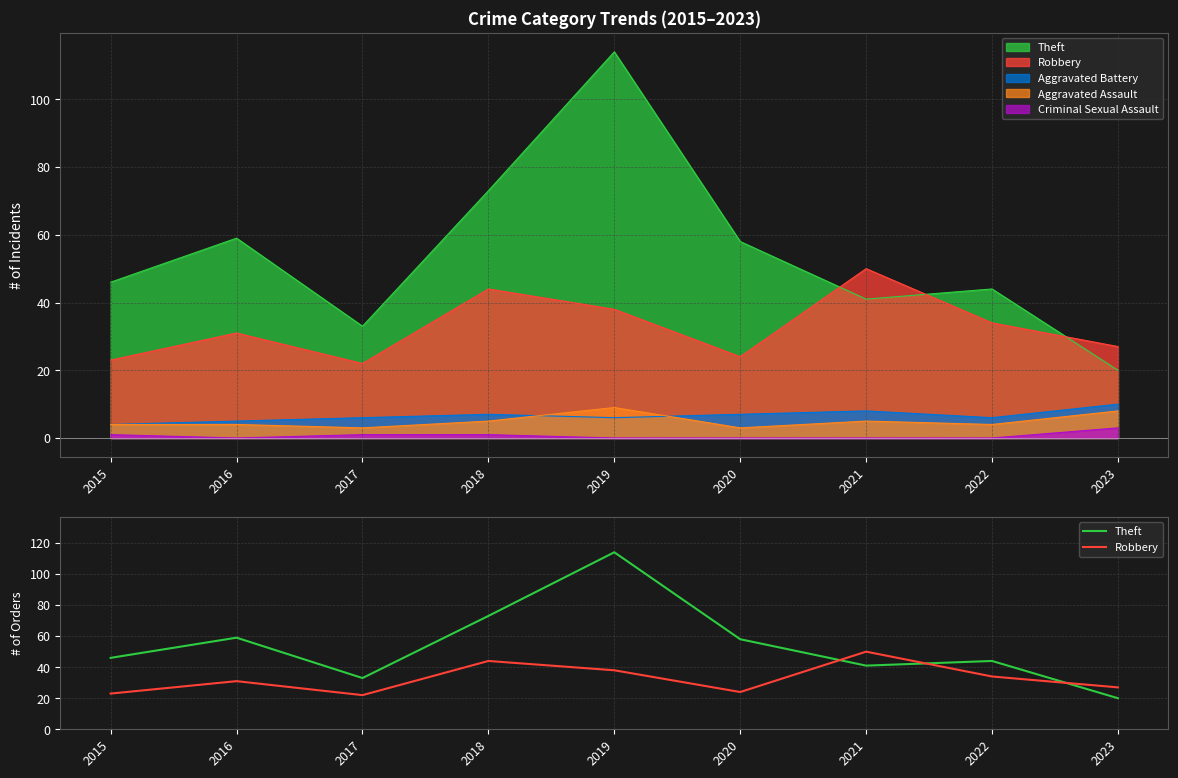

The Theft series shows 33 at 2017. True or false?

True